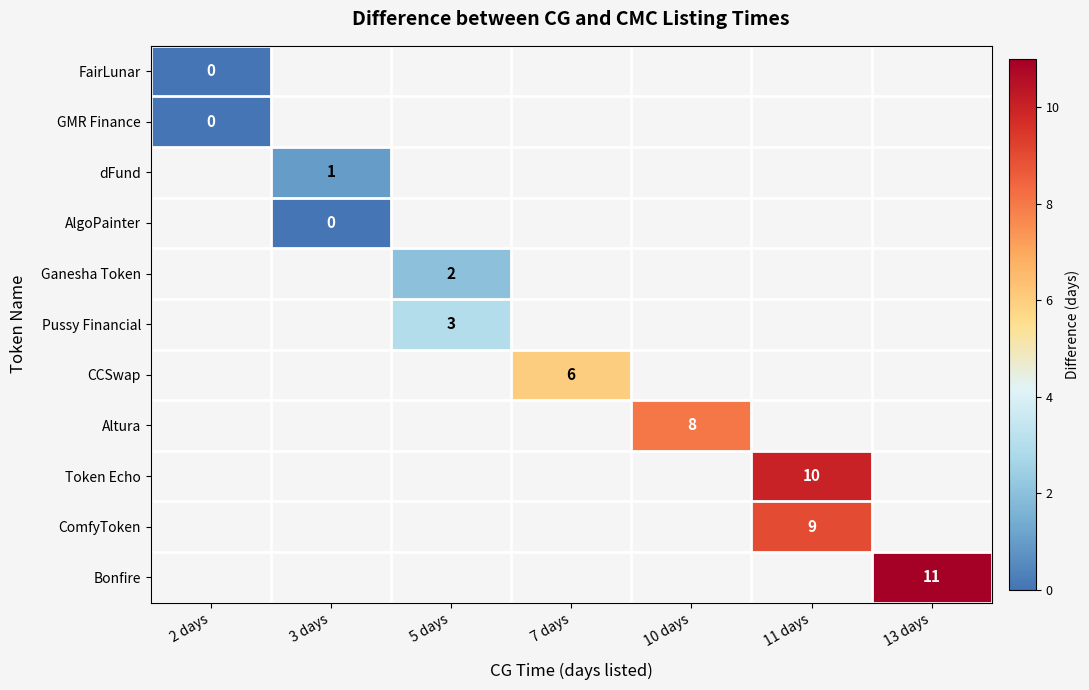

At how many categories does at least one series exceed 4?

4